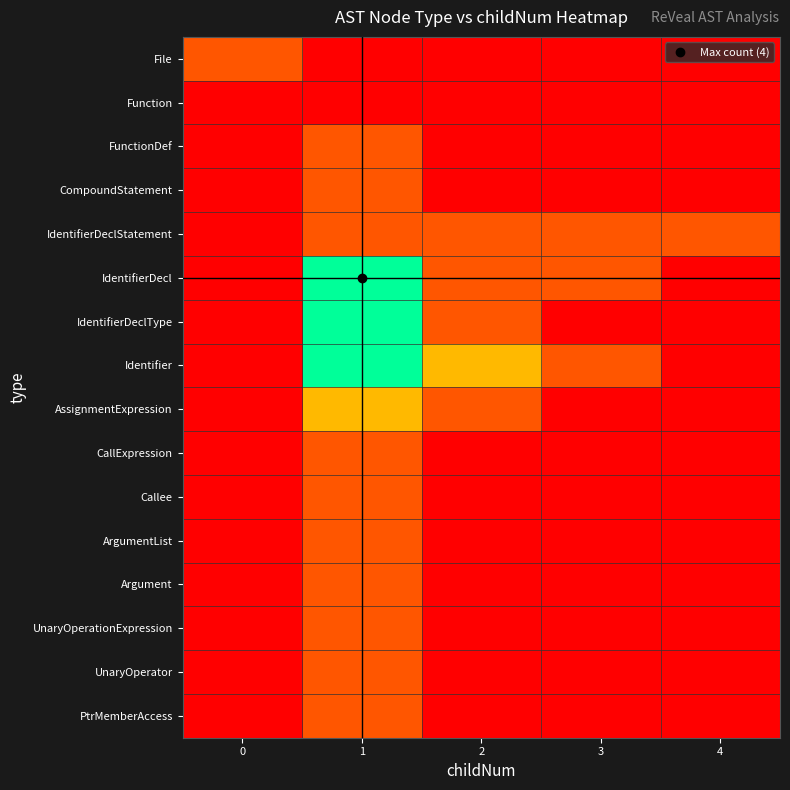

Reading right to left, what are all the values shown in this chart?

File: 4=0	3=0	2=0	1=0	0=1
Function: 4=0	3=0	2=0	1=0	0=0
FunctionDef: 4=0	3=0	2=0	1=1	0=0
CompoundStatement: 4=0	3=0	2=0	1=1	0=0
IdentifierDeclStatement: 4=1	3=1	2=1	1=1	0=0
IdentifierDecl: 4=0	3=1	2=1	1=4	0=0
IdentifierDeclType: 4=0	3=0	2=1	1=4	0=0
Identifier: 4=0	3=1	2=2	1=4	0=0
AssignmentExpression: 4=0	3=0	2=1	1=2	0=0
CallExpression: 4=0	3=0	2=0	1=1	0=0
Callee: 4=0	3=0	2=0	1=1	0=0
ArgumentList: 4=0	3=0	2=0	1=1	0=0
Argument: 4=0	3=0	2=0	1=1	0=0
UnaryOperationExpression: 4=0	3=0	2=0	1=1	0=0
UnaryOperator: 4=0	3=0	2=0	1=1	0=0
PtrMemberAccess: 4=0	3=0	2=0	1=1	0=0